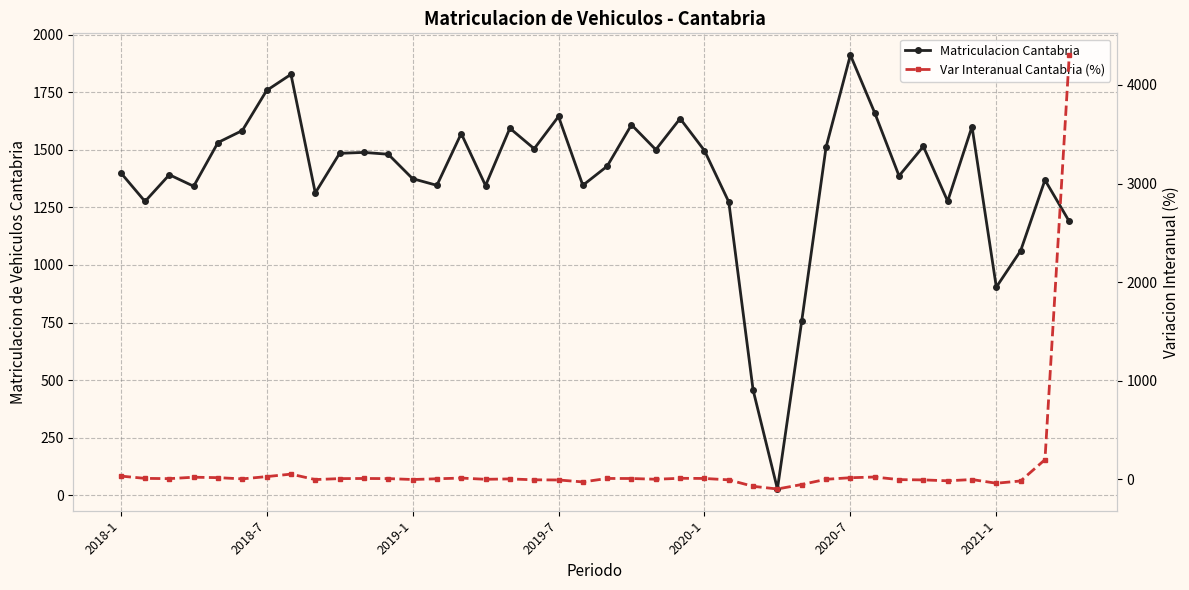

Rank the series by their maximum value, from highest to lowest.

Var Interanual Cantabria (%), Matriculacion Cantabria